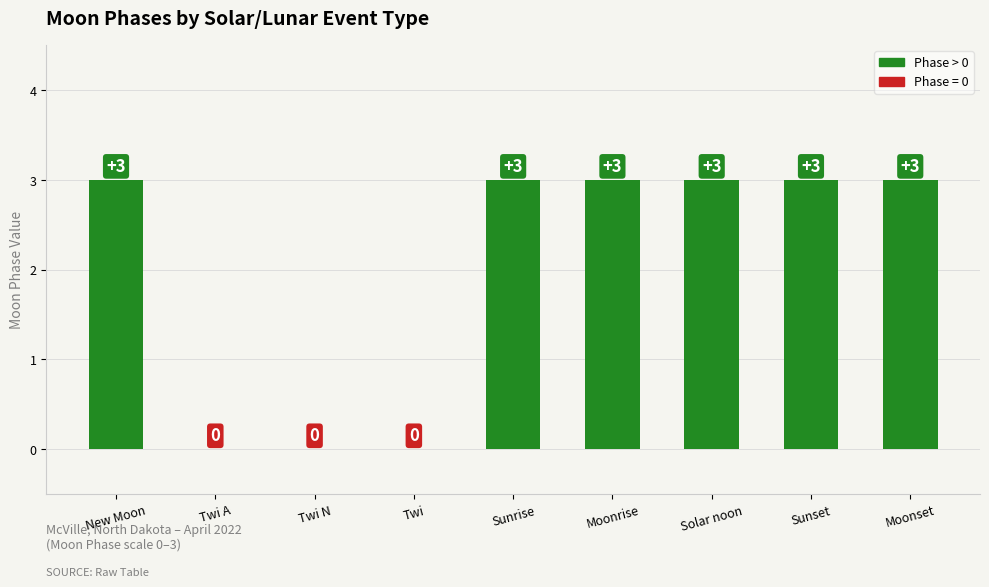

True or false: the data shows 0 at Twi A.

True